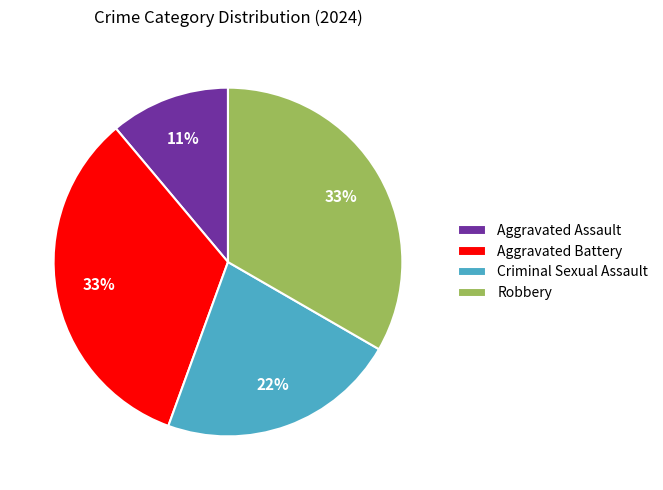

The Aggravated Battery slice represents 47% of the pie. True or false?

False